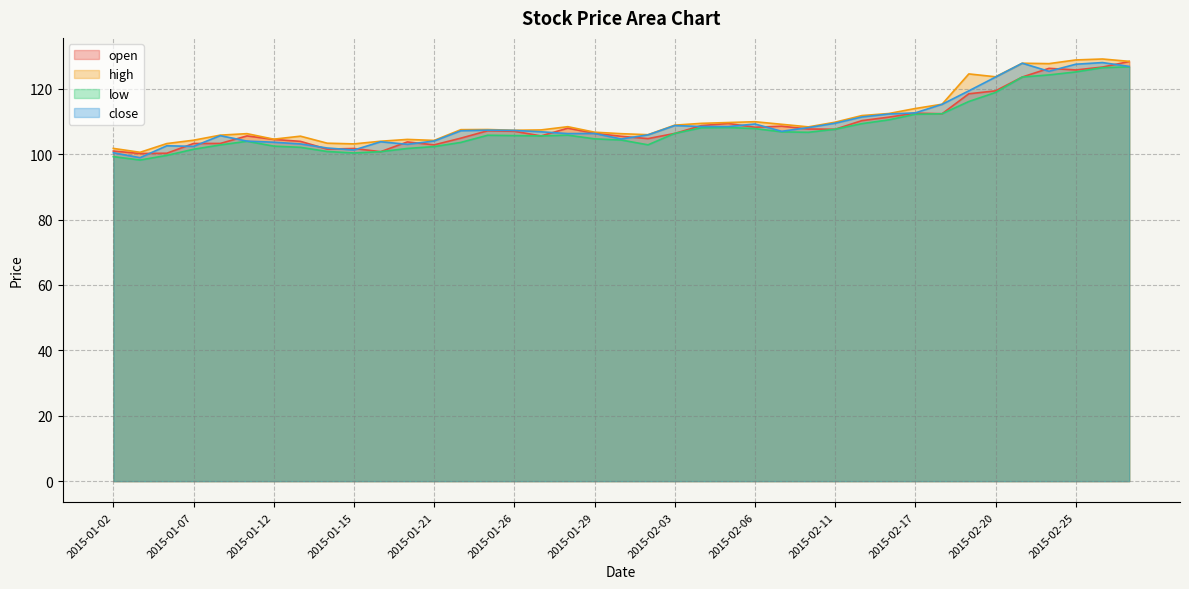

True or false: low has a value of 159.0 at 2015-01-29.

False